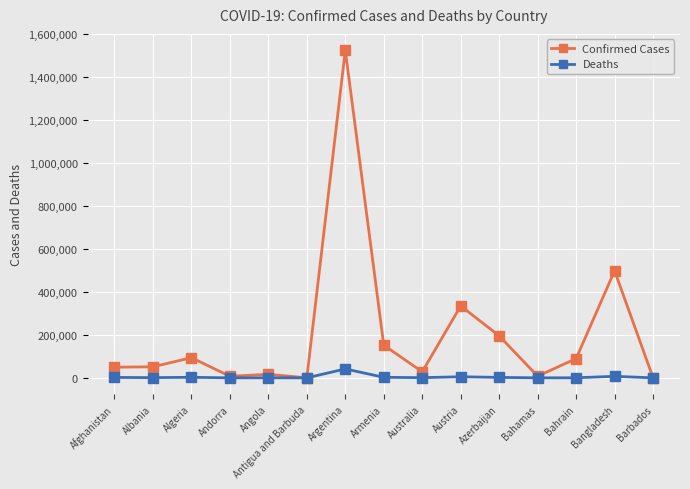

What is the label of the 2nd point from the right?

Bangladesh